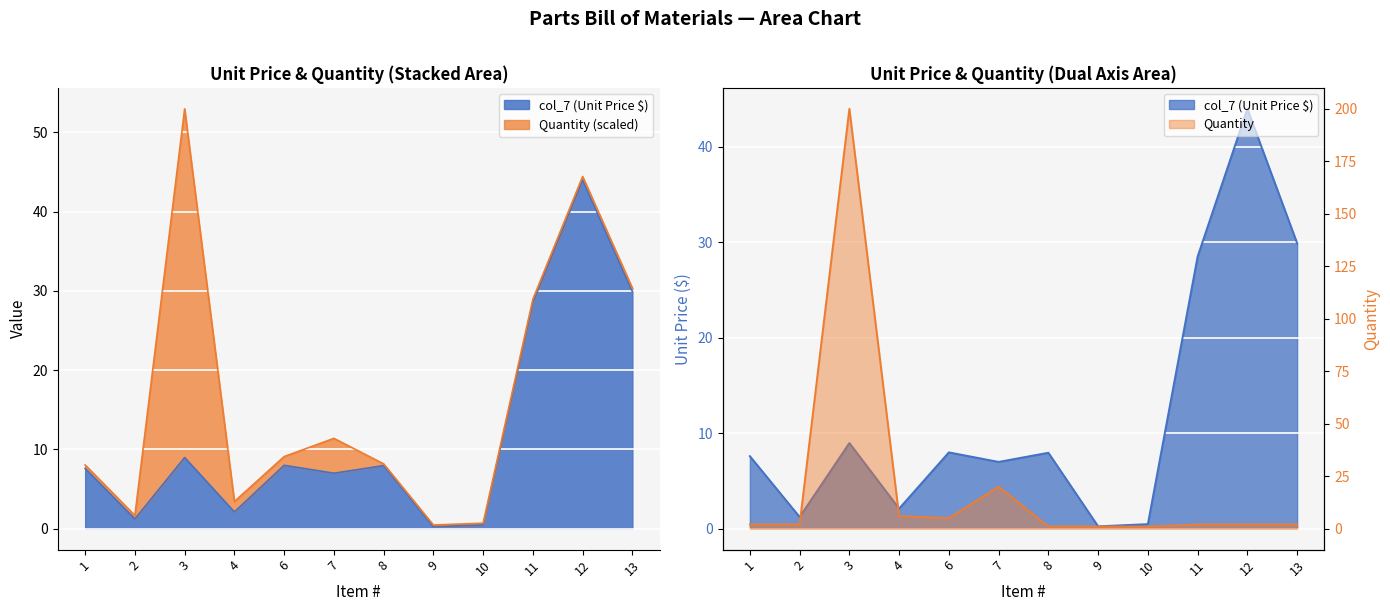

How many categories are shown in the chart?

12